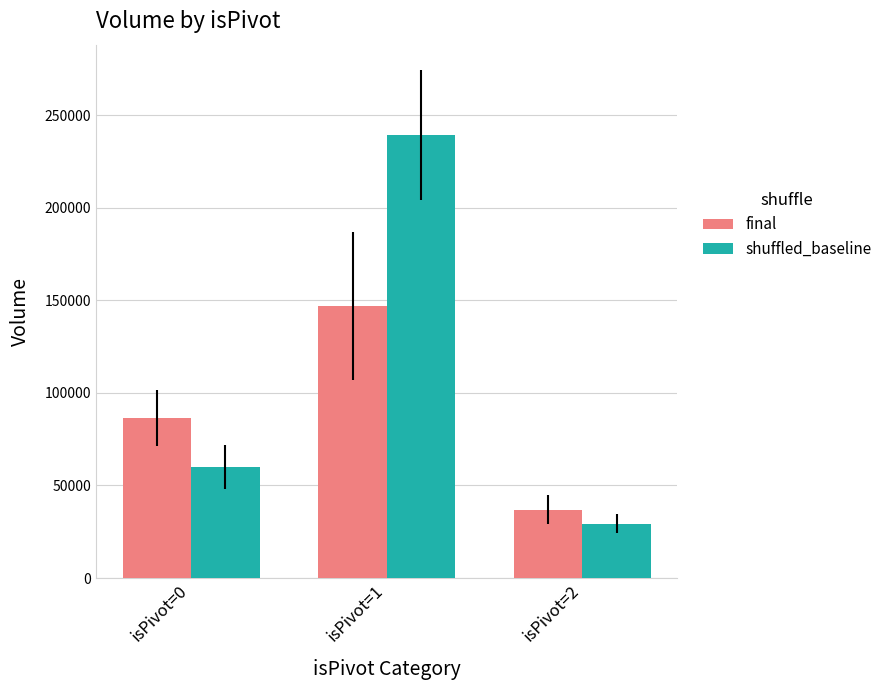

Reading right to left, list all the values displayed in this chart.

final: isPivot=2=36976	isPivot=1=146702	isPivot=0=86309
shuffled_baseline: isPivot=2=29320	isPivot=1=239274	isPivot=0=59975